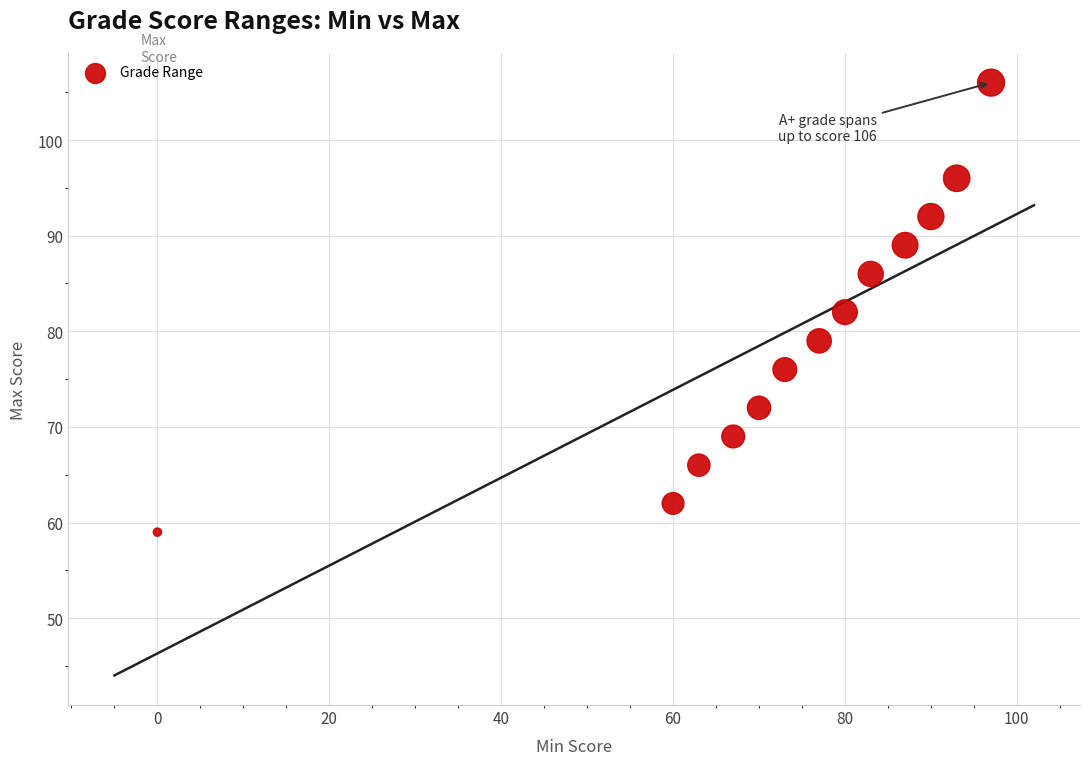

What is the range of X values (max minus min)?

97